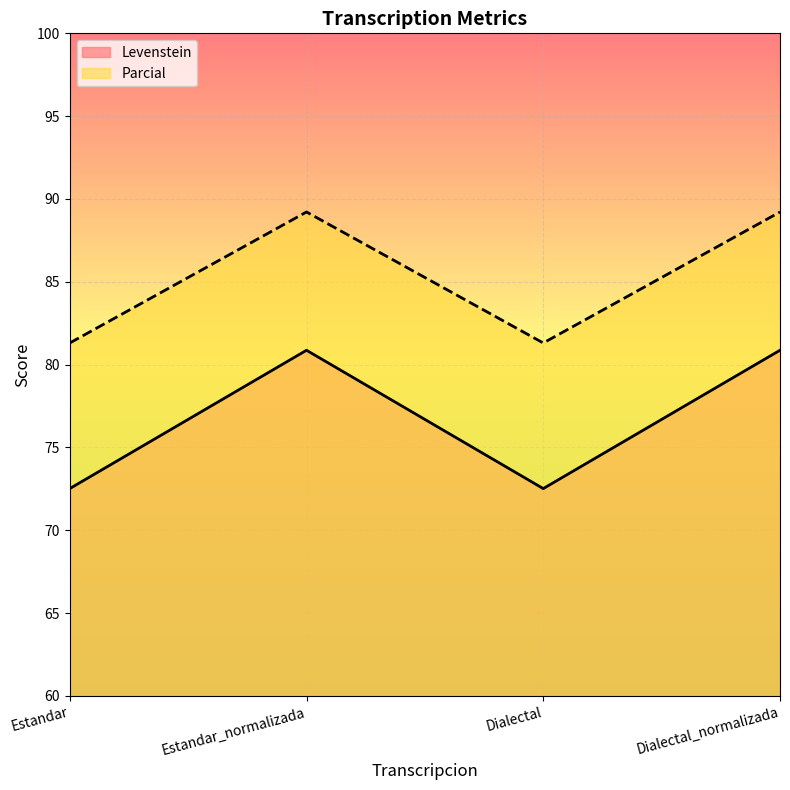

What are all the series names shown in the legend?

Levenstein, Parcial